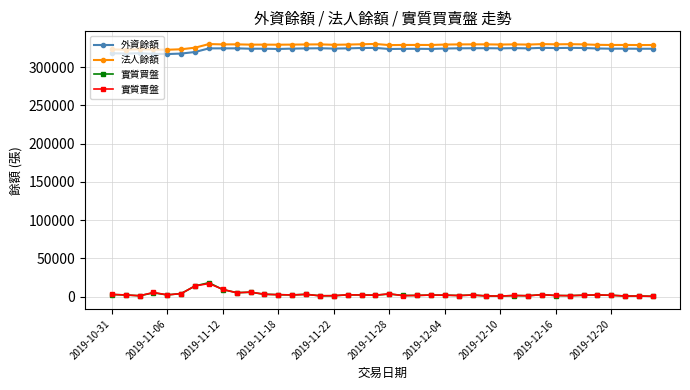

At how many categories does at least one series exceed 33159?

40